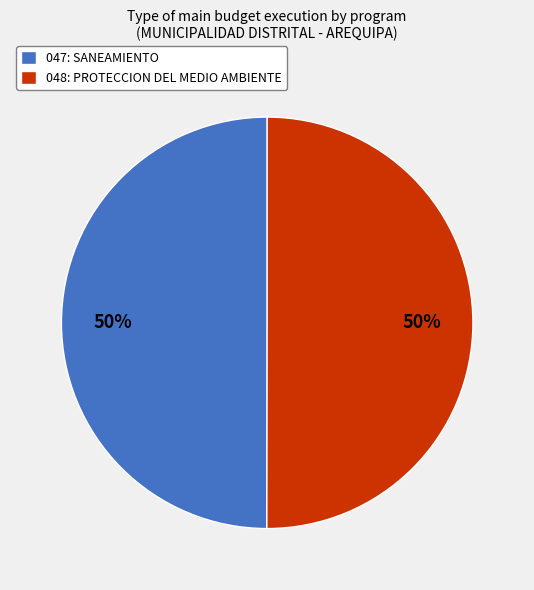

What is the ratio of the value at 047: SANEAMIENTO to the value at 048: PROTECCION DEL MEDIO AMBIENTE?

1.0